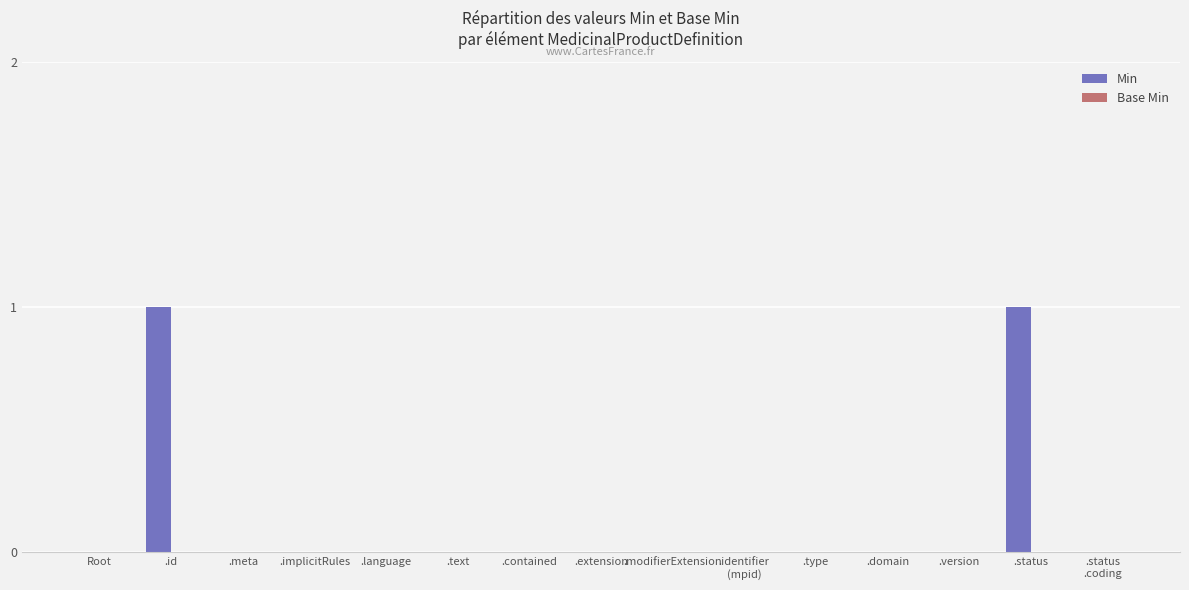

True or false: the data shows 0 at .language.

True